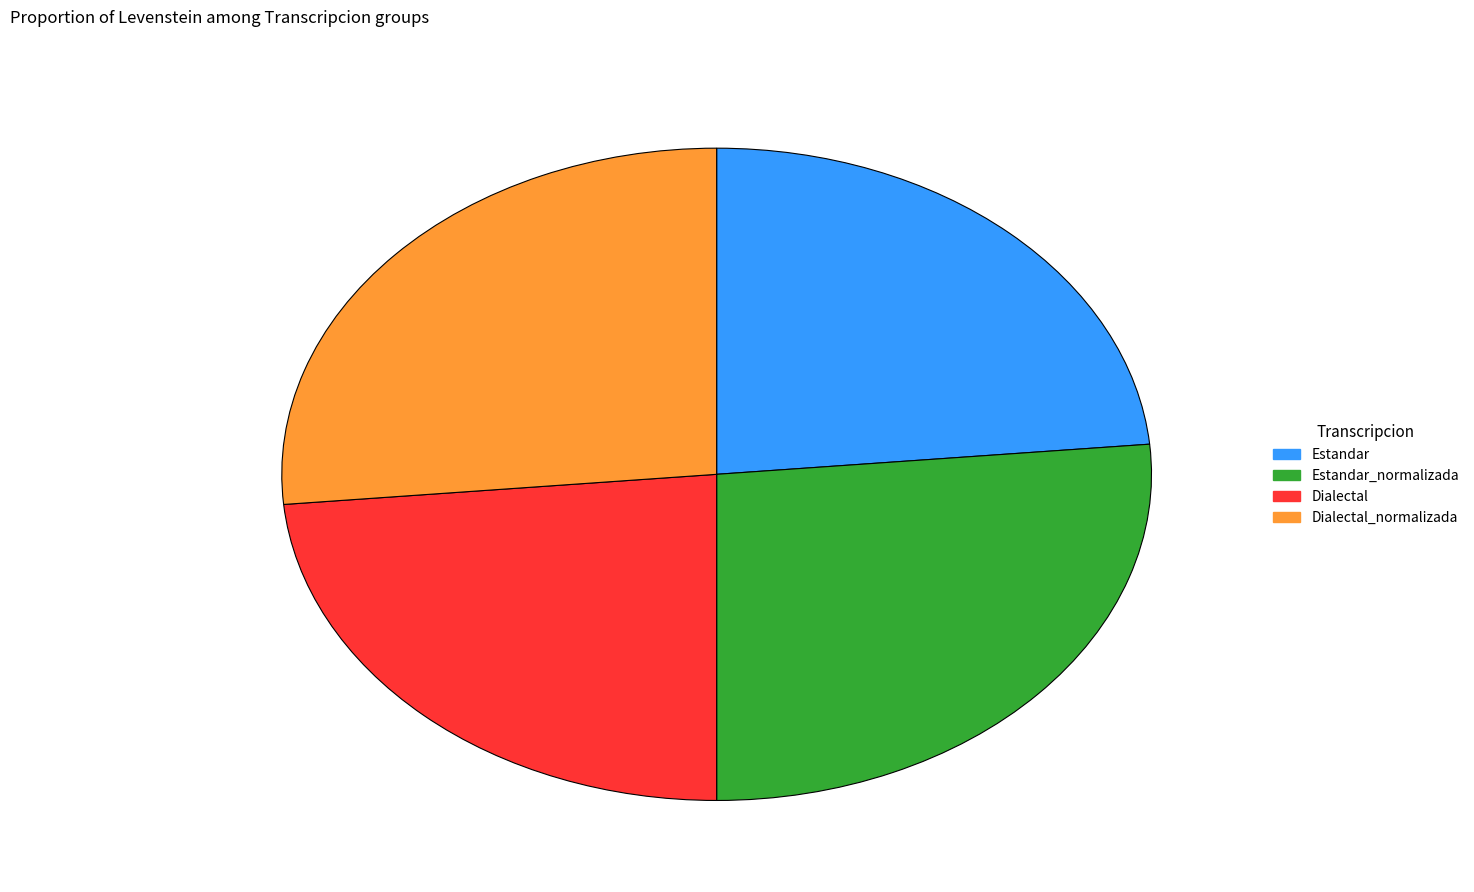

Is there any slice that represents more than half of the pie?

No